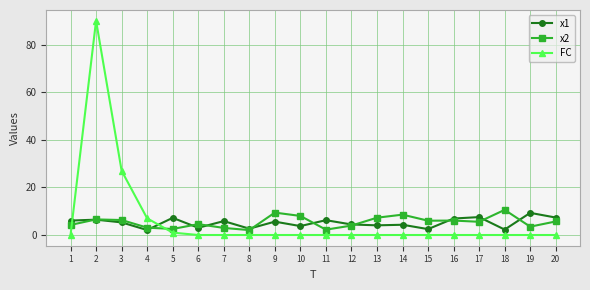

Does the chart have visible grid lines?

Yes